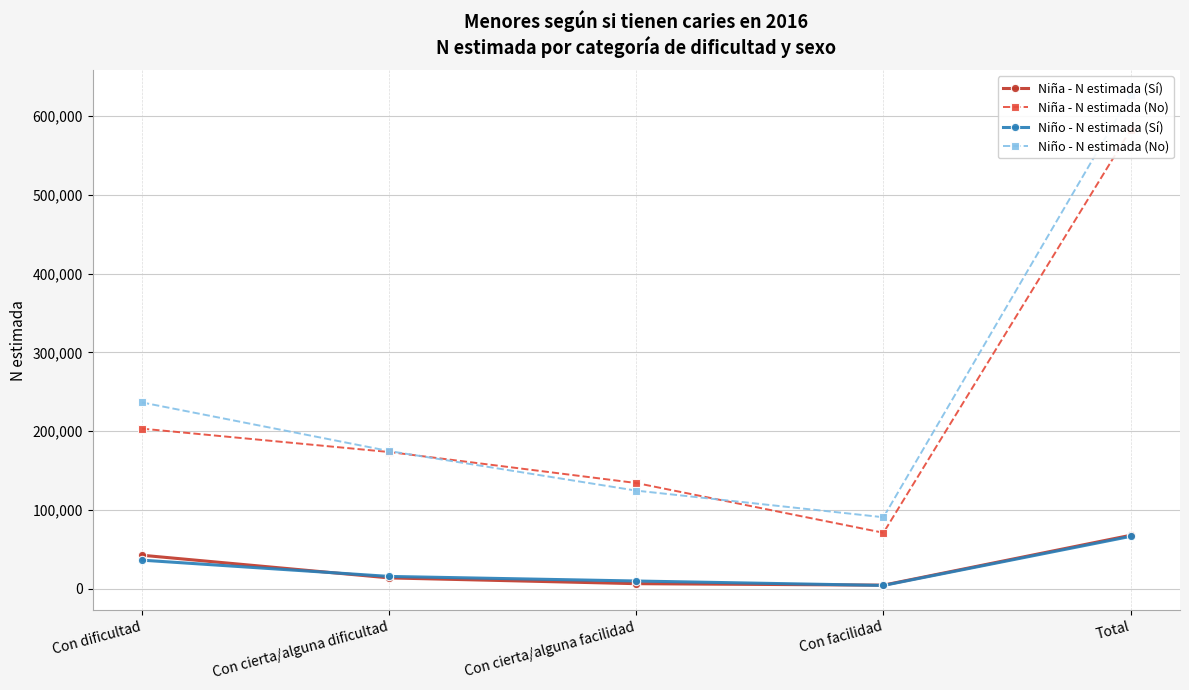

What position from the right is Con facilidad?

2